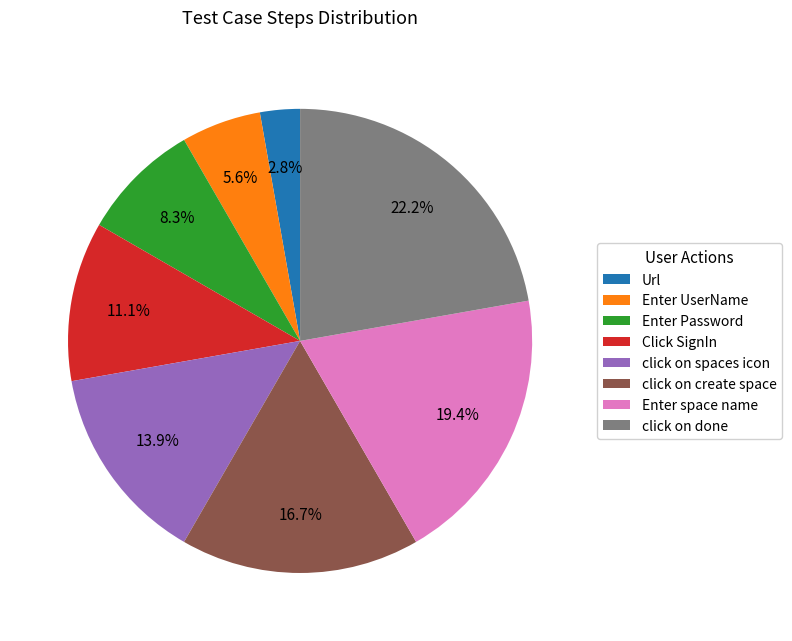

True or false: click on spaces icon accounts for 14% of the total.

True